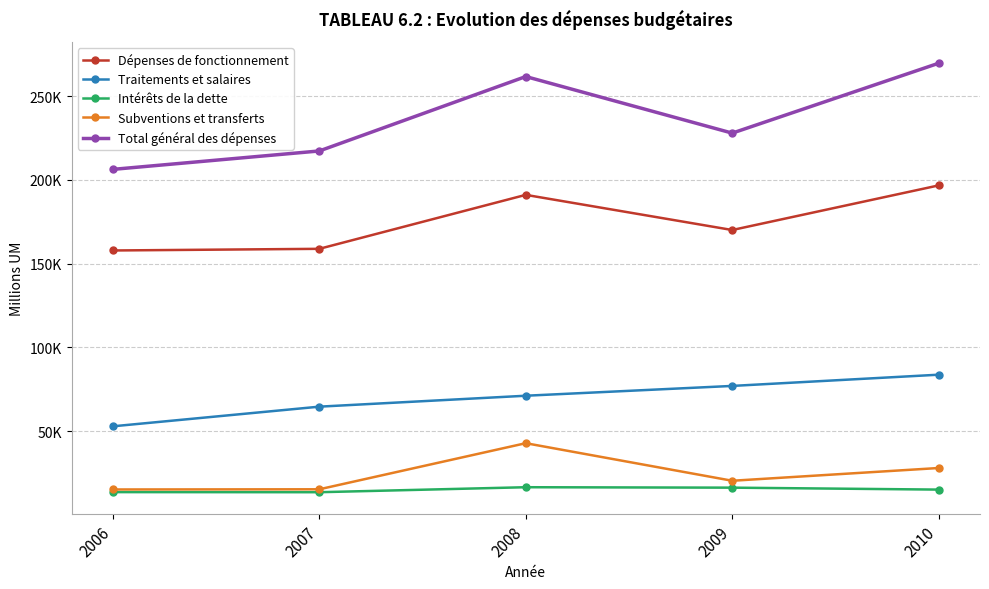

Where is Total général des dépenses nearest to the value 238026?

2009